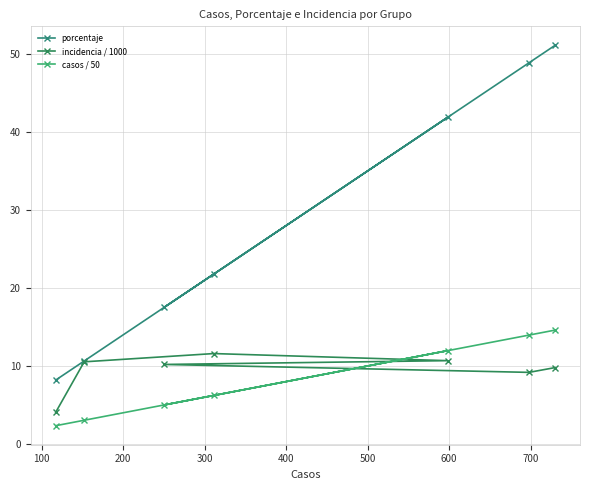

Does the chart have visible grid lines?

Yes